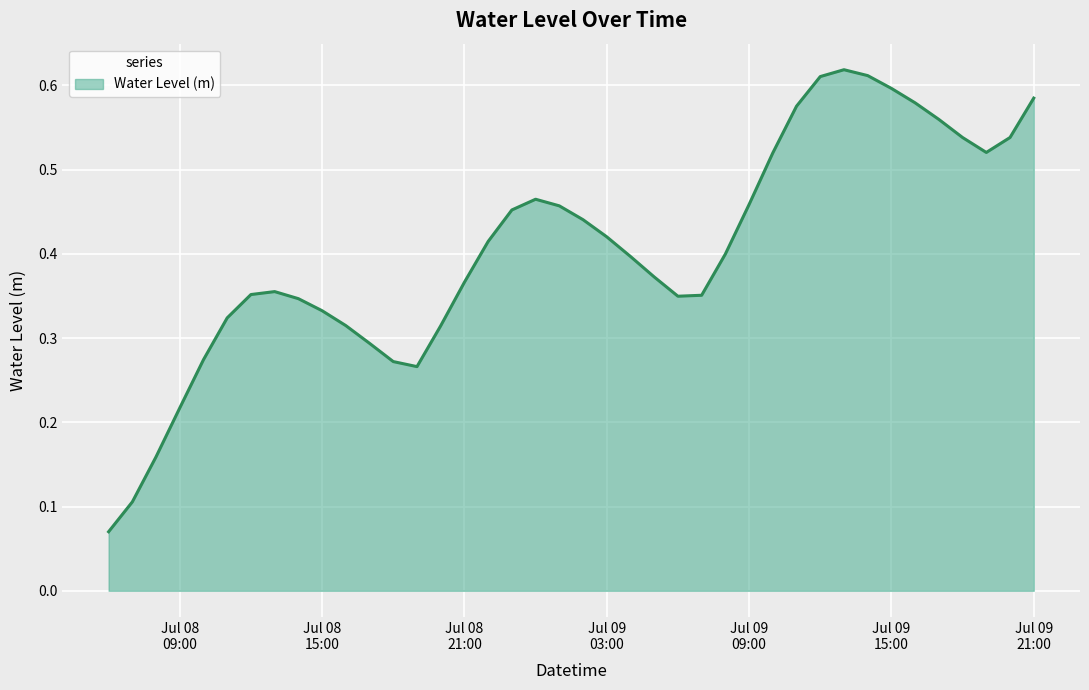

How many points are higher than both their immediate neighbors (excluding endpoints)?

3